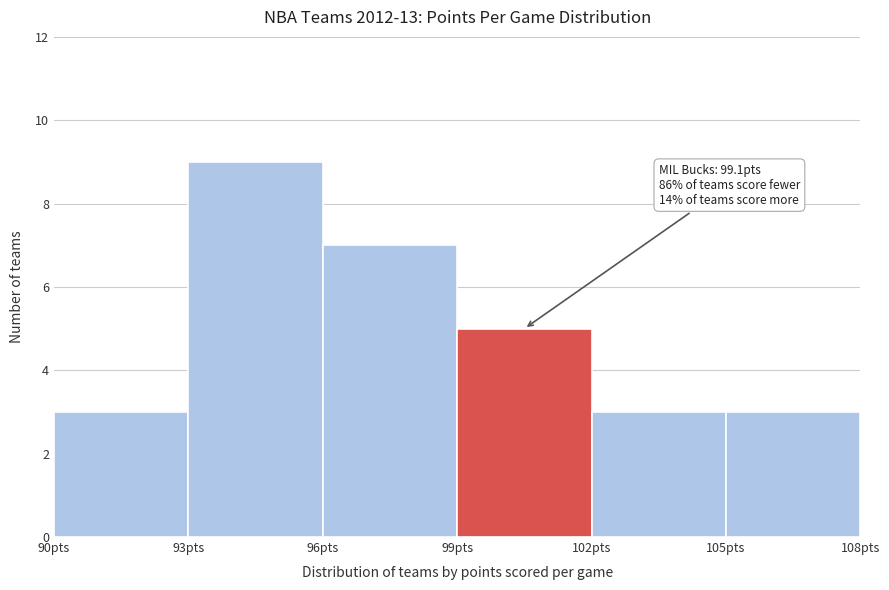

Over which range of the x-axis is the bar tallest?

93 to 96